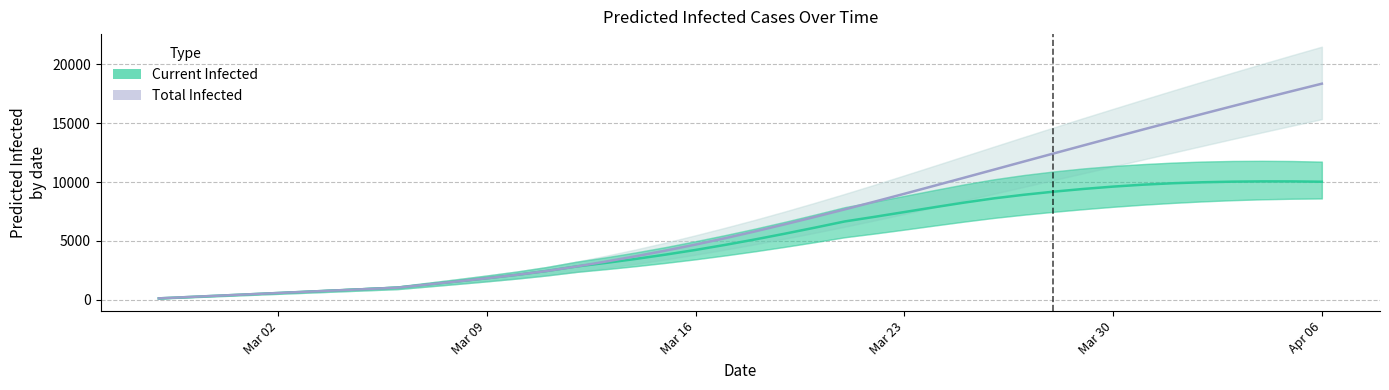

What is the sum of all Total Infected (mean) values?

279753